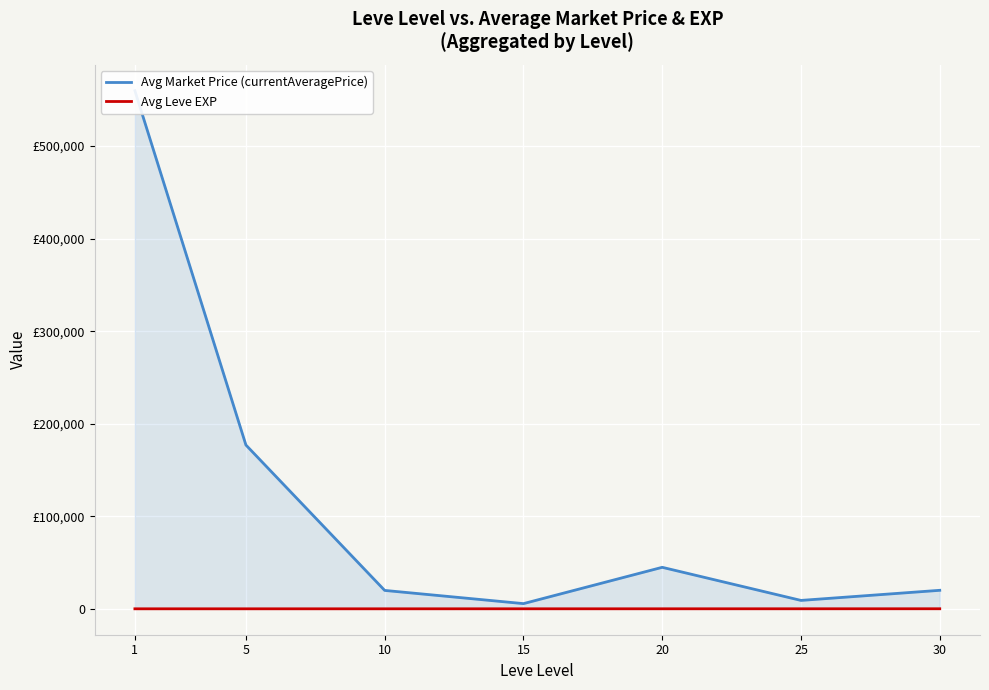

At which category is the sum across all series the highest?

1